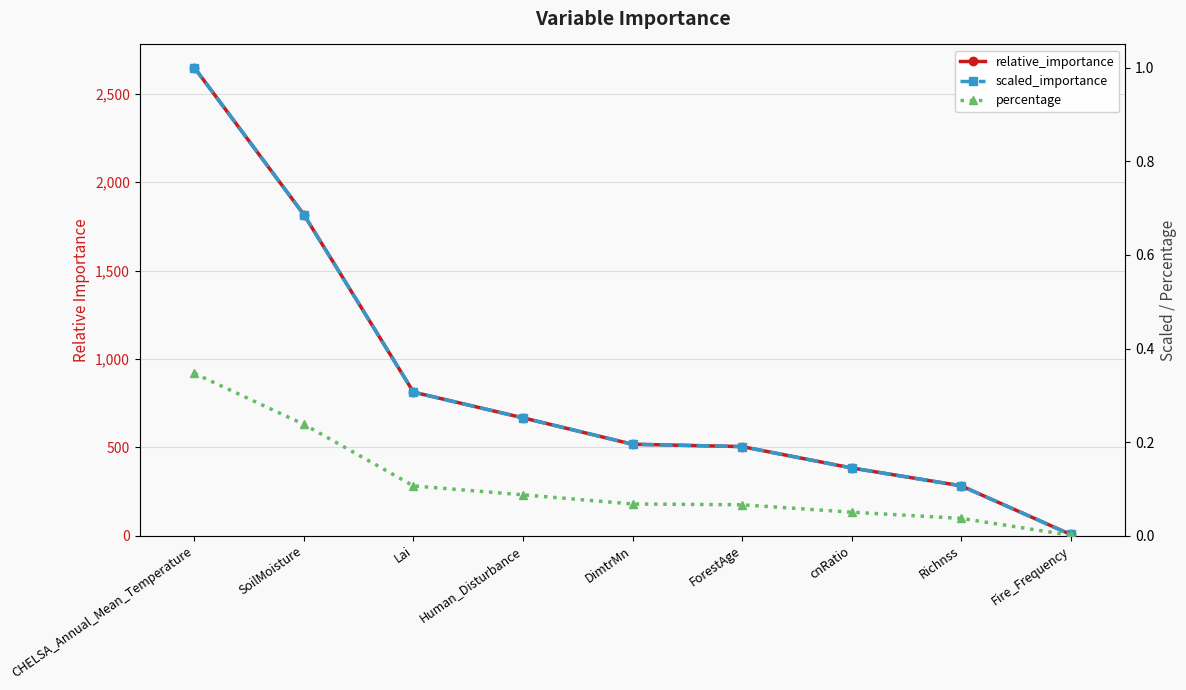

What are all the series names shown in the legend?

relative_importance, scaled_importance, percentage